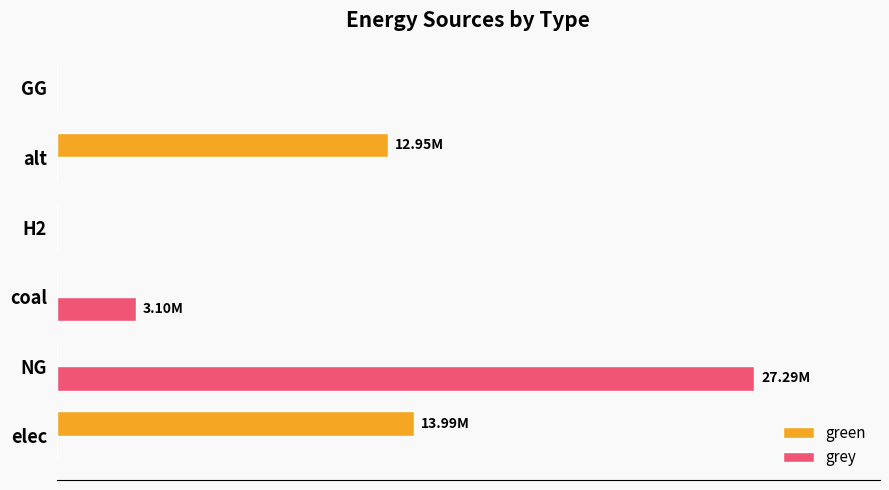

What is the difference between the maximum and second lowest values in the grey series?

27292106.6